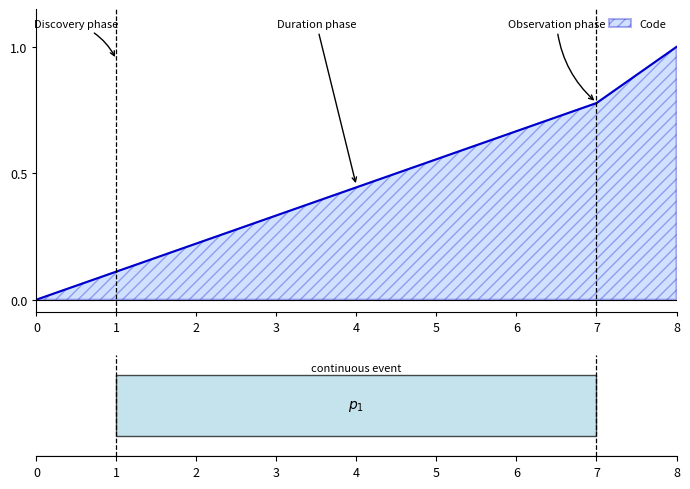

Rank the categories by value from highest to lowest.

8, 7, 6, 5, 4, 3, 2, 1, 0